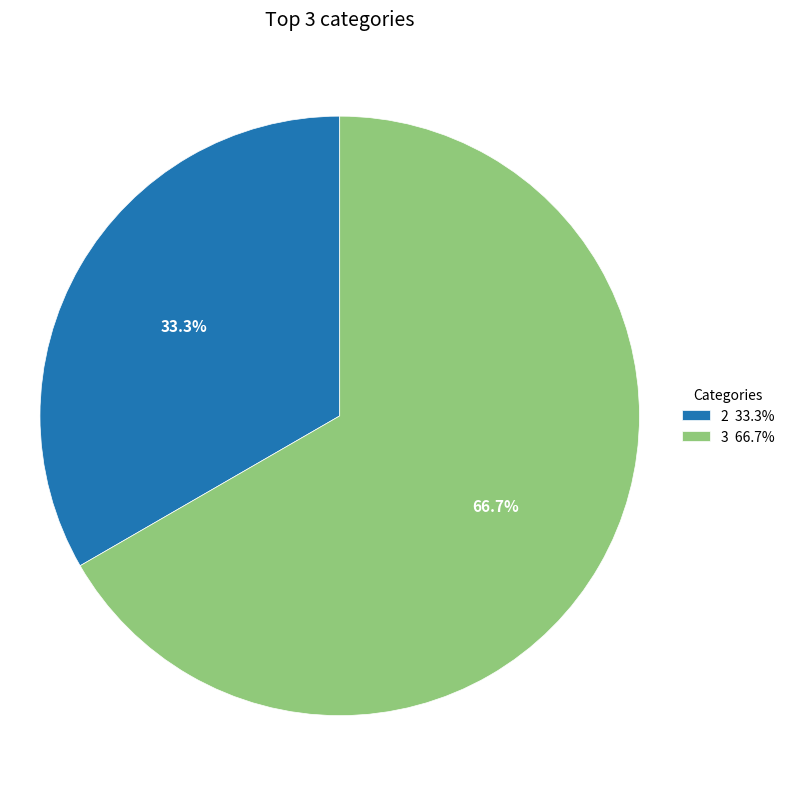

Combined, do 3 66.7% and 2 33.3% account for over 50%?

Yes